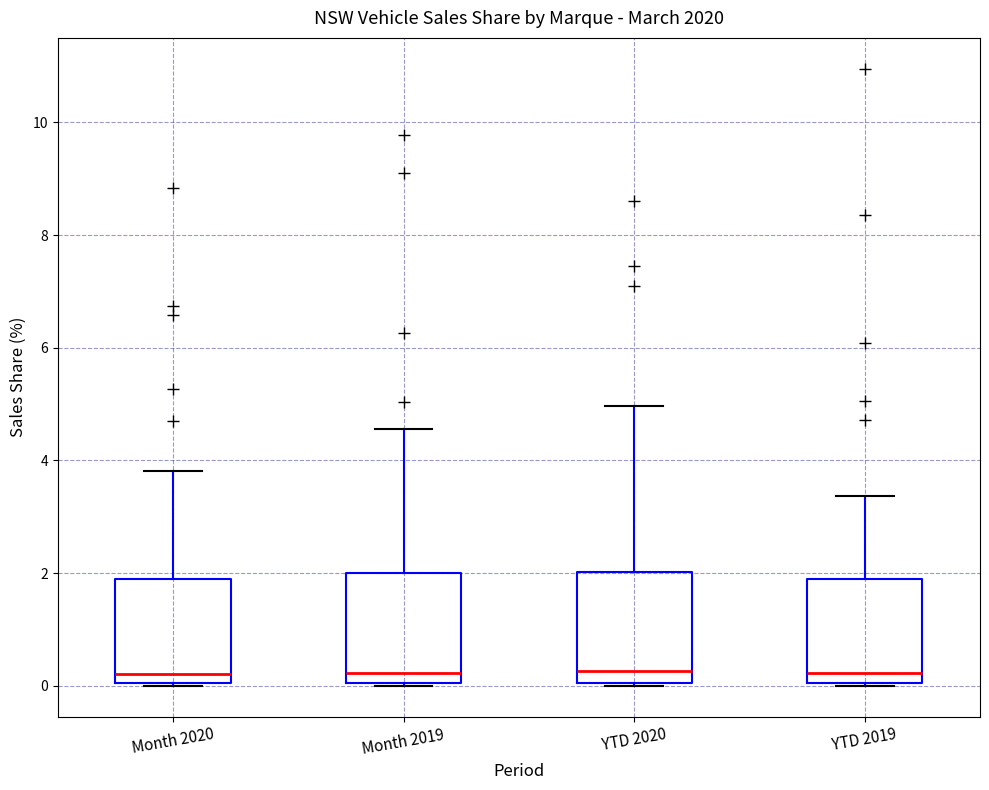

Reading left to right, read every box against the y-axis: the position of its median line, the range the box covers, and the ends of its whiskers. The values are not printed on the chart, so give them approximately, as read against the axis.

Month 2020: median 0.2, box 0.0 to 1.8, whiskers 0.0 to 3.8
Month 2019: median 0.2, box 0.0 to 2.0, whiskers 0.0 to 4.6
YTD 2020: median 0.2, box 0.0 to 2.0, whiskers 0.0 to 5.0
YTD 2019: median 0.2, box 0.0 to 1.8, whiskers 0.0 to 3.4